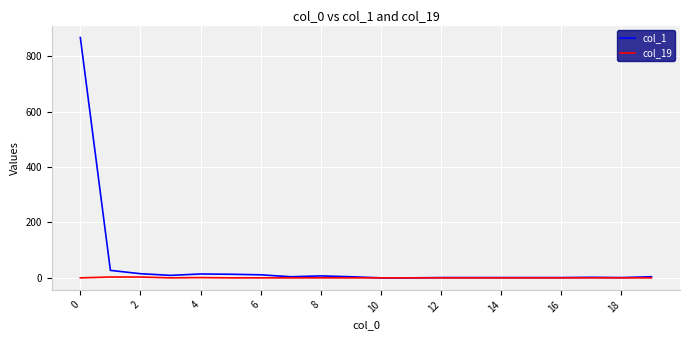

Which series has the largest range (max minus min)?

col_1